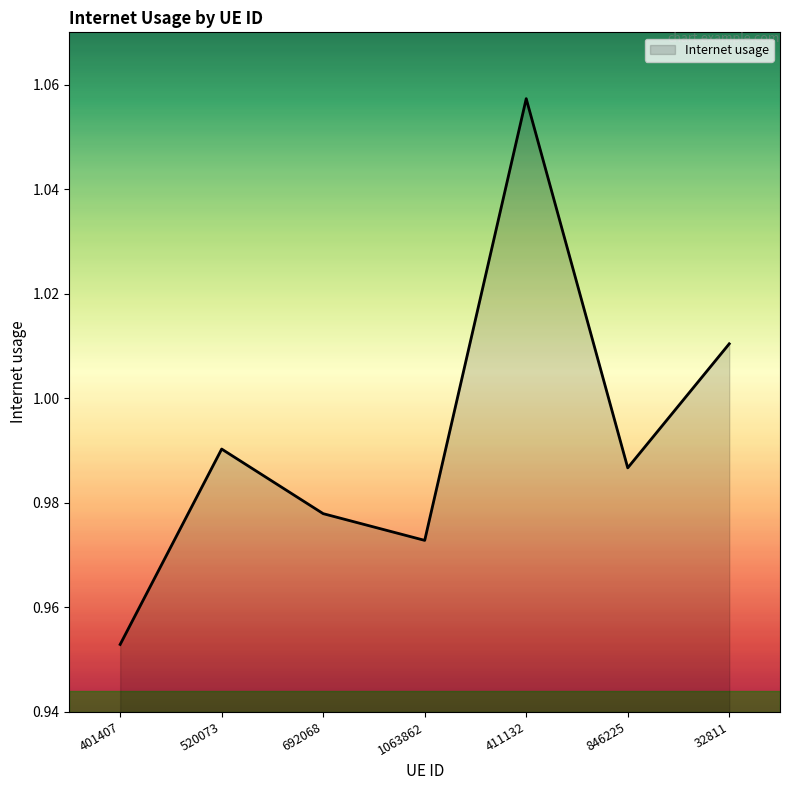

List the labels in order of value, smallest first.

401407, 1063862, 692068, 846225, 520073, 32811, 411132